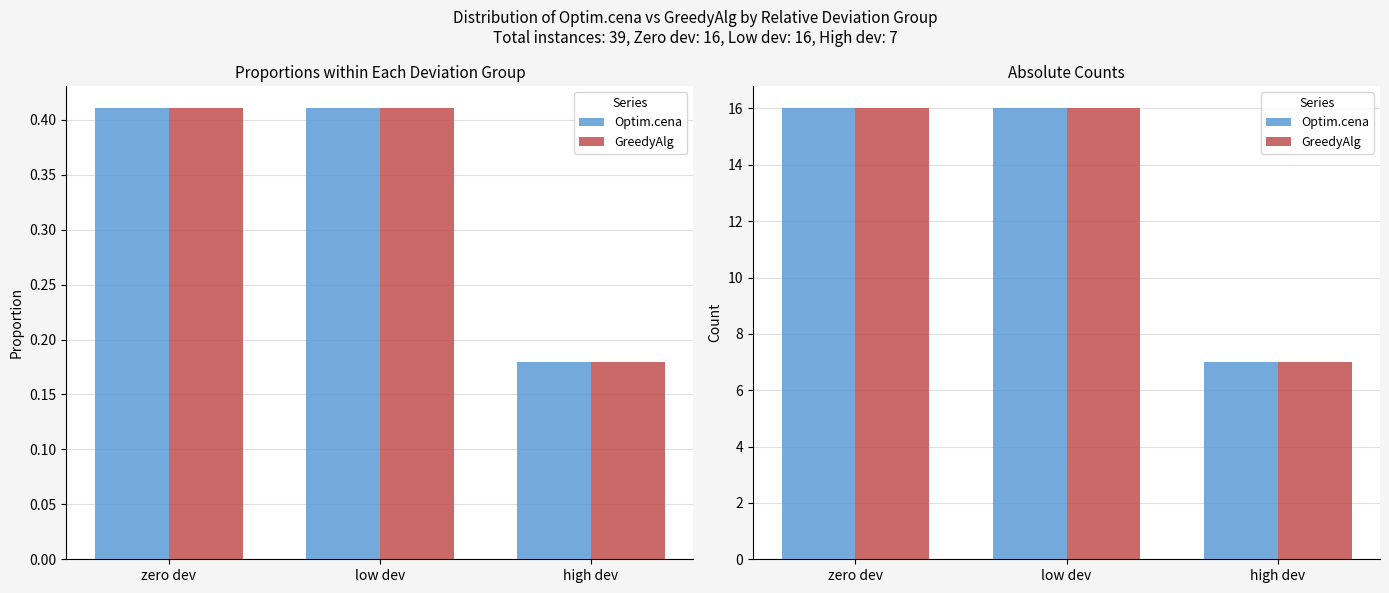

Reading right to left, transcribe all the data shown in this chart.

Optim.cena: high dev=7	low dev=16	zero dev=16
GreedyAlg: high dev=7	low dev=16	zero dev=16